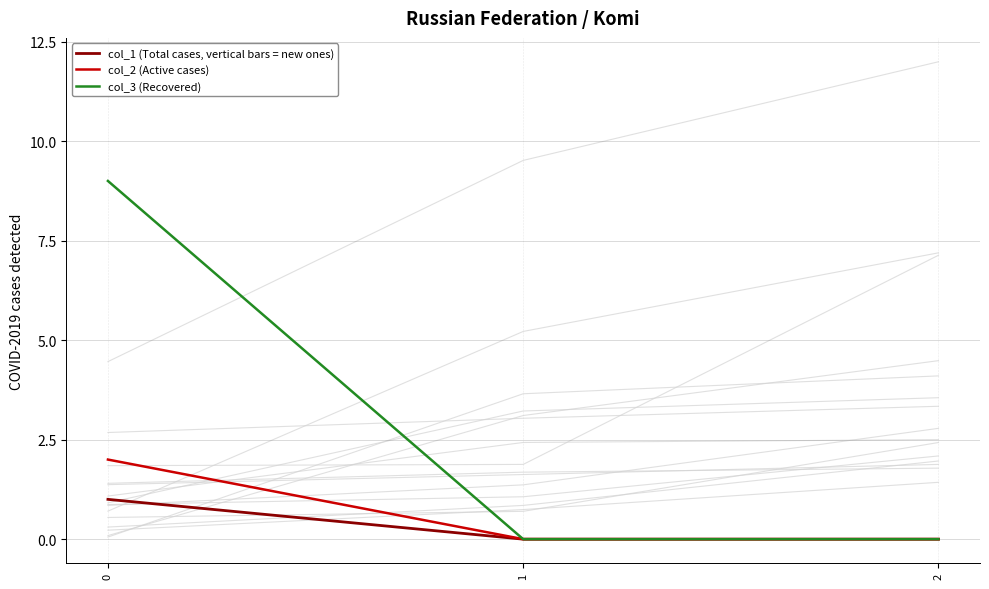

Which series has the largest total across all categories?

col_3 (Recovered)